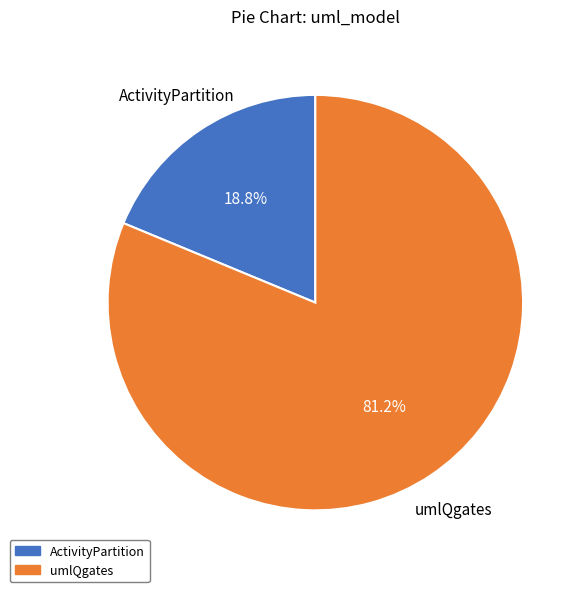

How much of the chart is everything except umlQgates?

18.8%